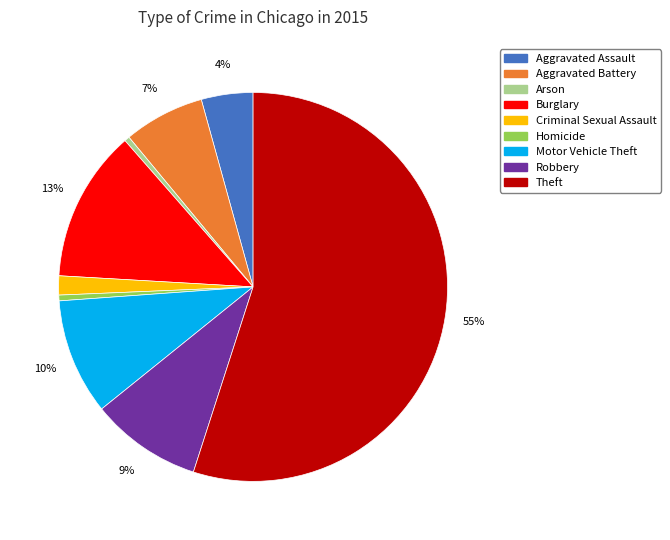

Which slice is the largest?

Theft